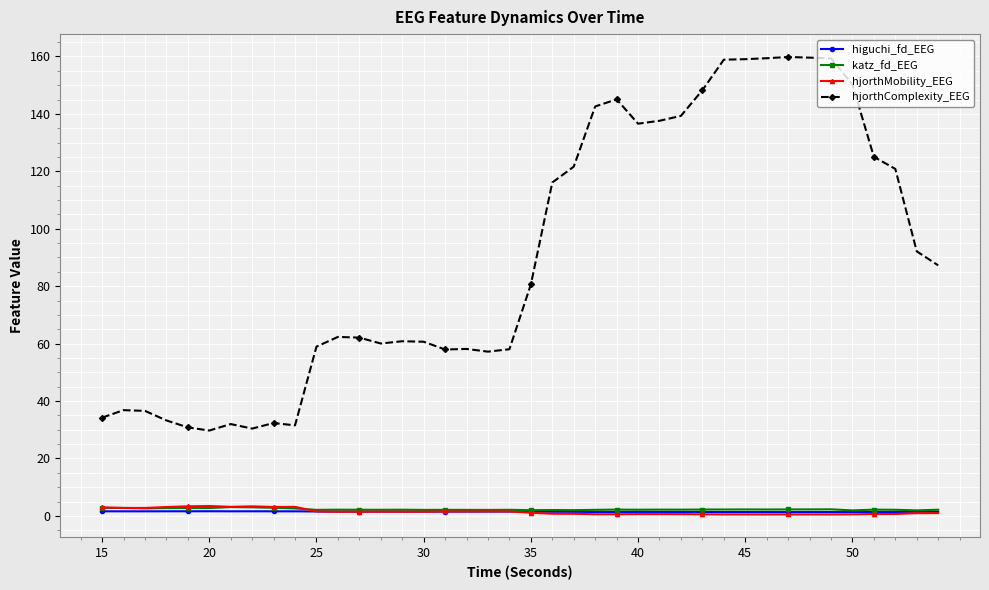

Which series has the largest total across all categories?

hjorthComplexity_EEG